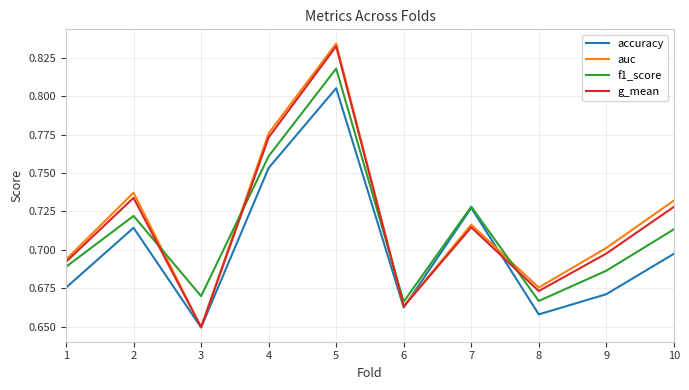

At which category is the sum across all series the highest?

5